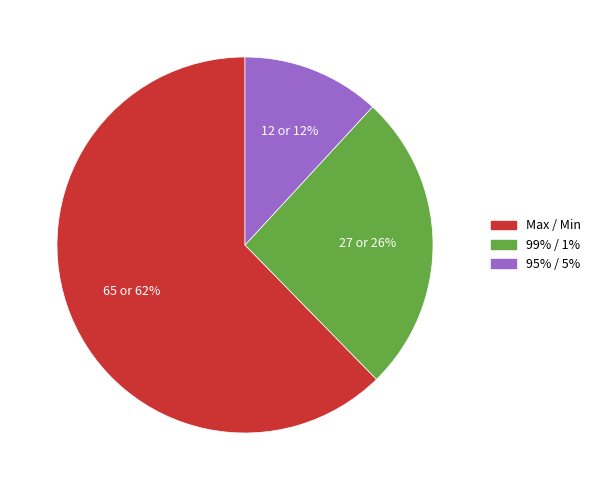

Is there a majority slice in this chart?

Yes